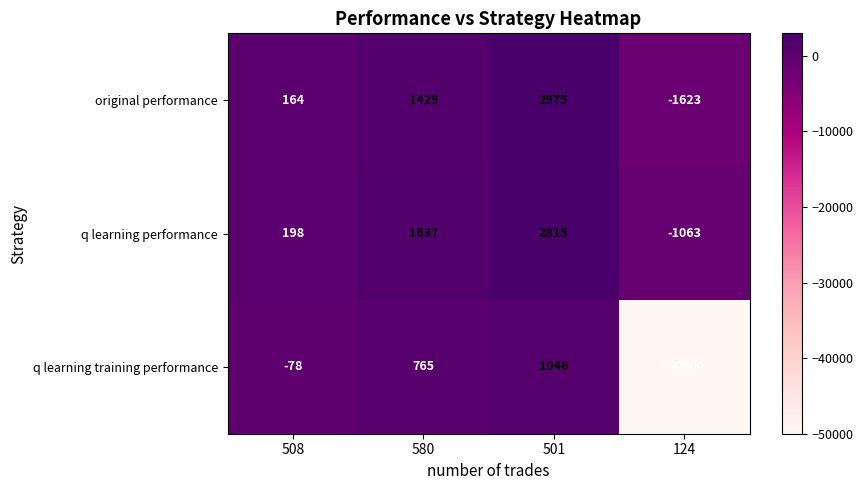

How many q learning performance values are between 198 and 2815?

3